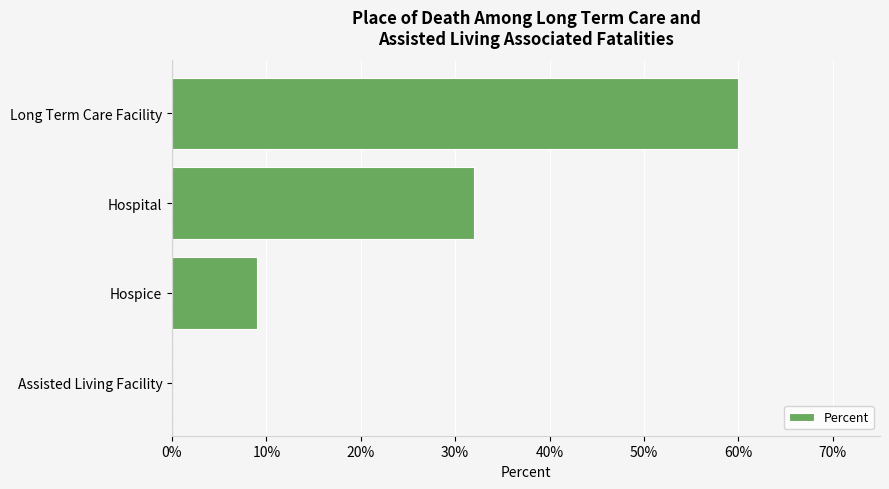

How many data points does each series have?

4